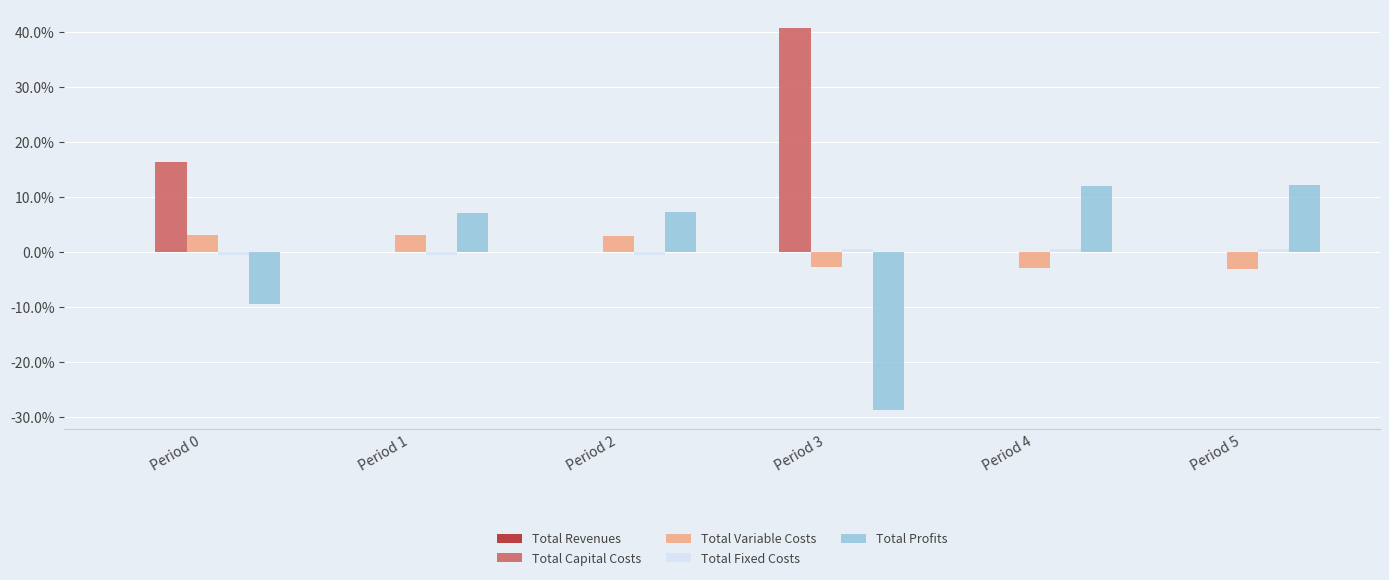

How many series are shown in this chart?

5